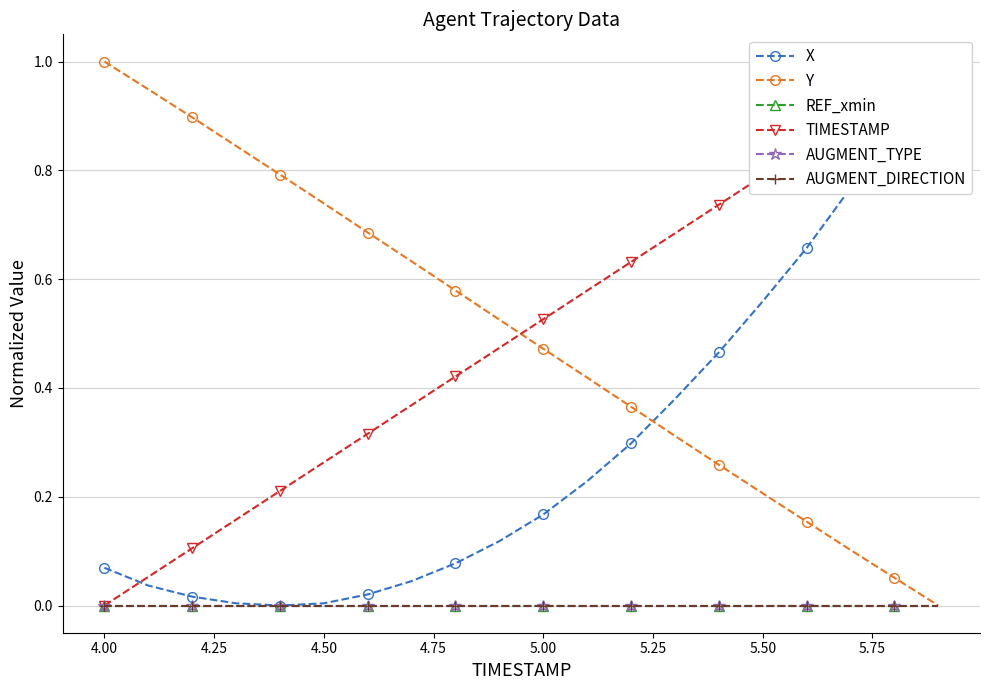

Reading right to left, transcribe all the data shown in this chart.

X: 1.0	0.9	0.8	0.7	0.6	0.5	0.4	0.3	0.2	0.2	0.1	0.1	0.0	0.0	0.0	0.0	0.0	0.0	0.0	0.1
Y: 0.0	0.1	0.1	0.2	0.2	0.3	0.3	0.4	0.4	0.5	0.5	0.6	0.6	0.7	0.7	0.8	0.8	0.9	0.9	1.0
REF_xmin: 0.0	0.0	0.0	0.0	0.0	0.0	0.0	0.0	0.0	0.0	0.0	0.0	0.0	0.0	0.0	0.0	0.0	0.0	0.0	0.0
TIMESTAMP: 1.0	0.9	0.9	0.8	0.8	0.7	0.7	0.6	0.6	0.5	0.5	0.4	0.4	0.3	0.3	0.2	0.2	0.1	0.1	0.0
AUGMENT_TYPE: 0.0	0.0	0.0	0.0	0.0	0.0	0.0	0.0	0.0	0.0	0.0	0.0	0.0	0.0	0.0	0.0	0.0	0.0	0.0	0.0
AUGMENT_DIRECTION: 0.0	0.0	0.0	0.0	0.0	0.0	0.0	0.0	0.0	0.0	0.0	0.0	0.0	0.0	0.0	0.0	0.0	0.0	0.0	0.0